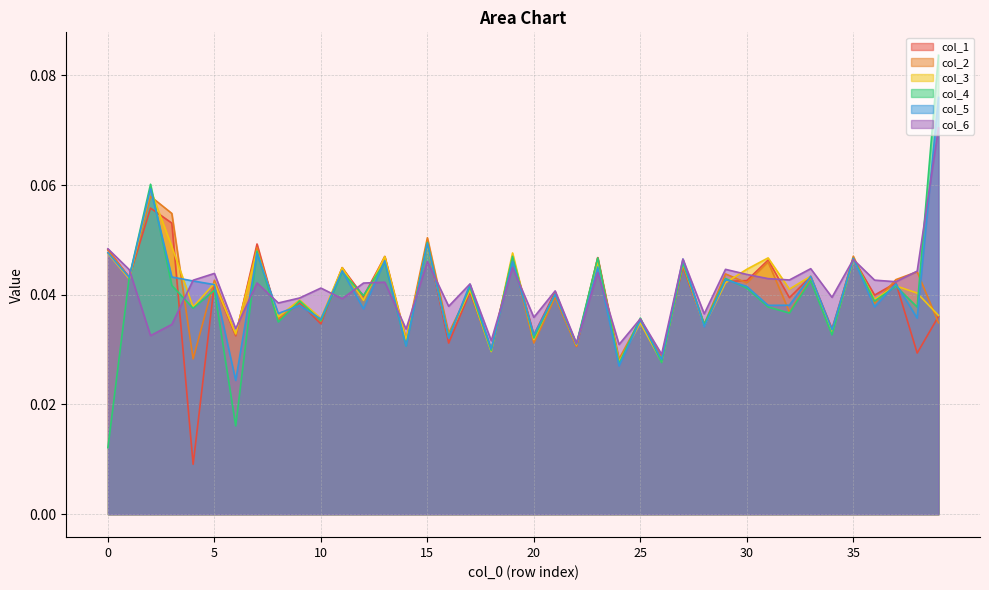

After their last crossing, which series has the higher values: col_6 or col_4?

col_4